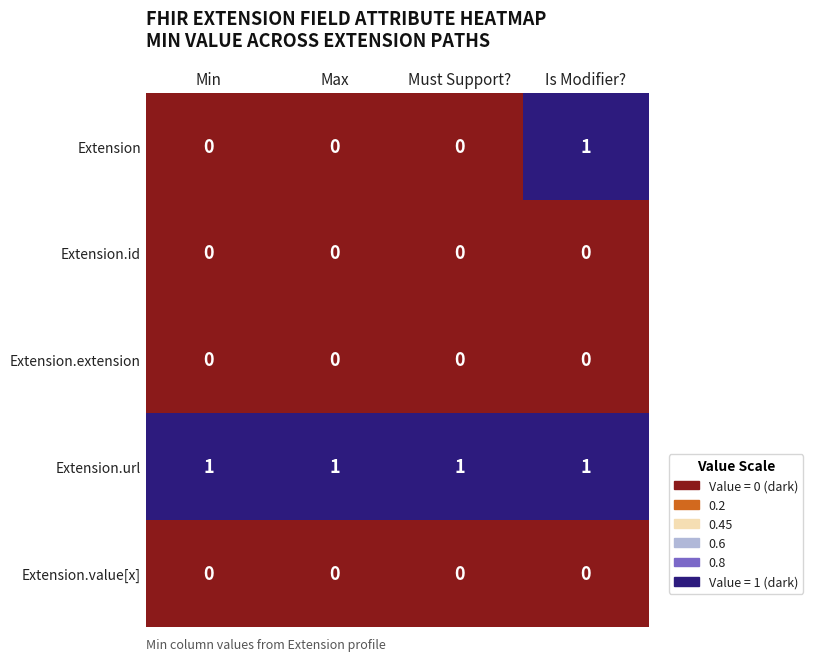

True or false: Extension.url has a value of 1 at Min.

True